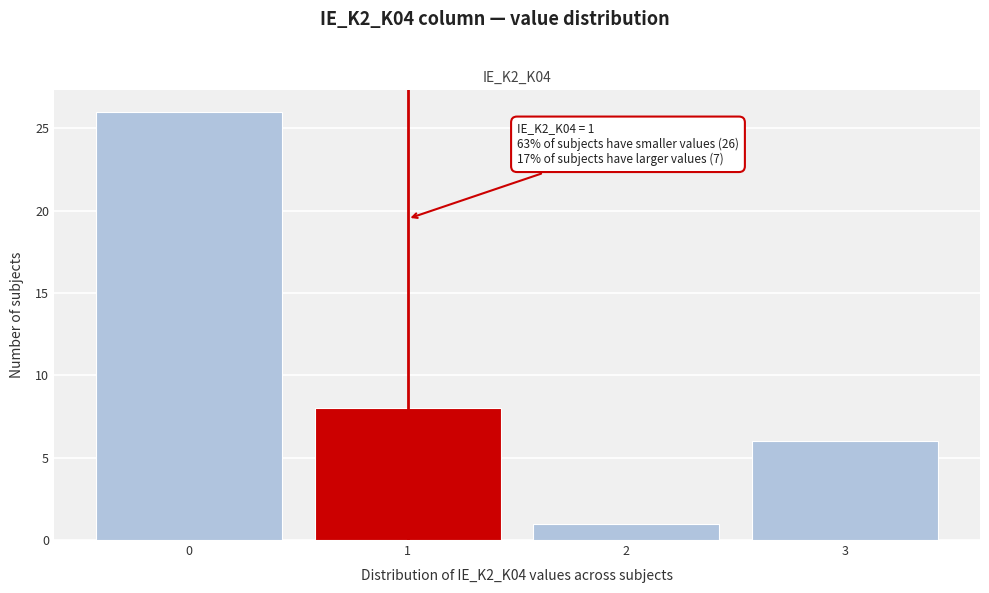

Reading left to right, what are all the values shown in this chart?

0=26	1=8	2=1	3=6